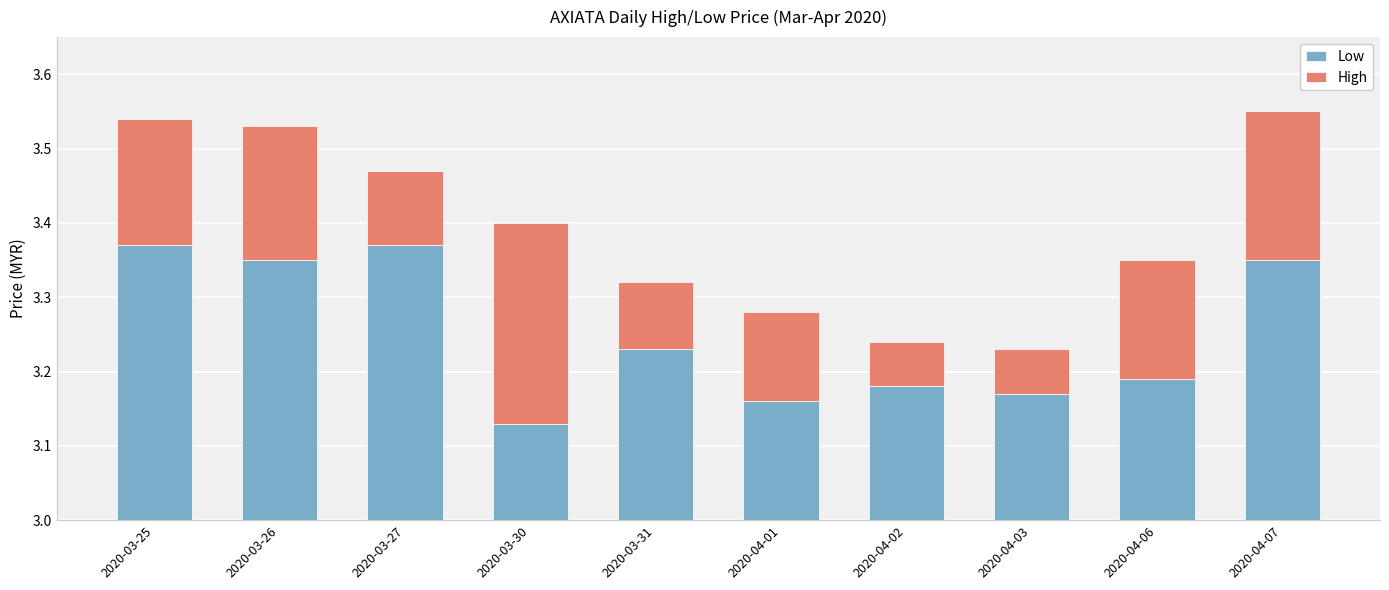

What is the spread (max minus min) of values at 2020-04-01?

3.0